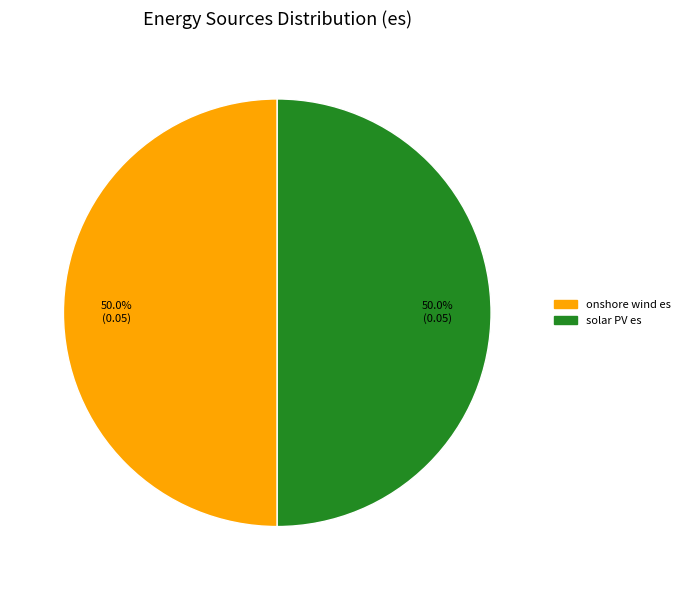

How many slices are in this pie chart?

2